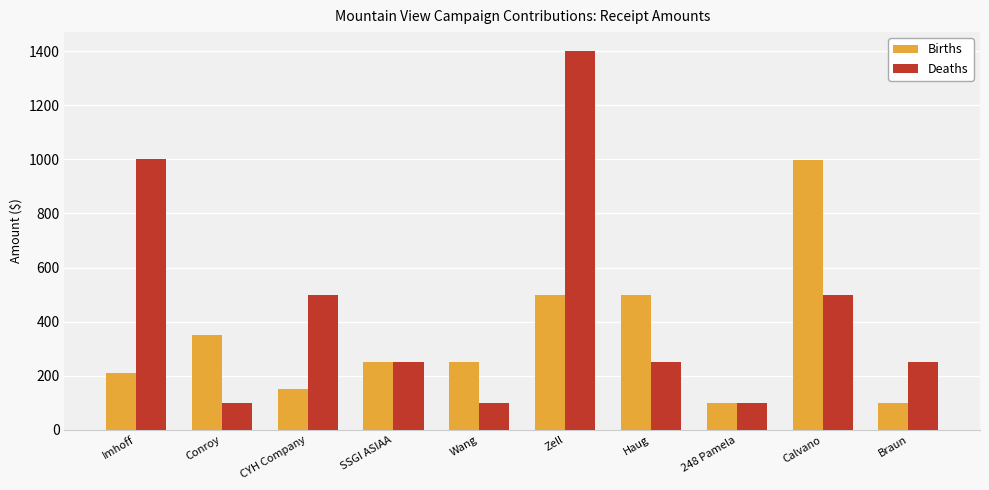

What value does the Deaths series have at Calvano, to the nearest 50?

500